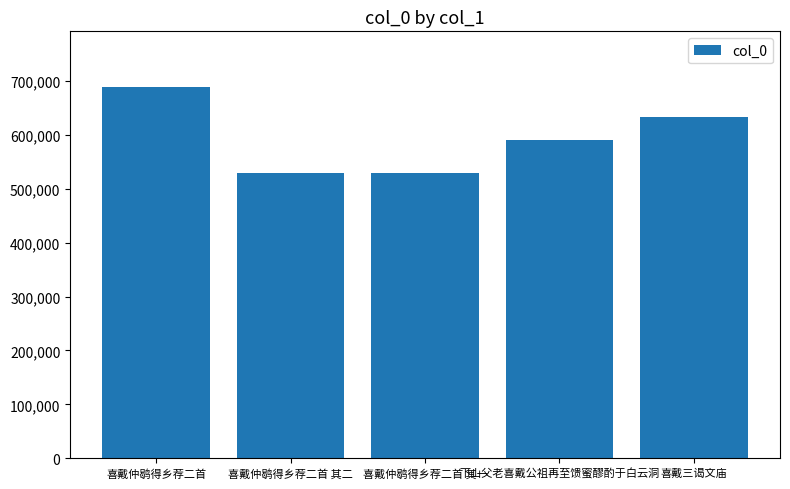

The value at 喜戴仲鹖得乡荐二首 其一 is 117803. True or false?

False